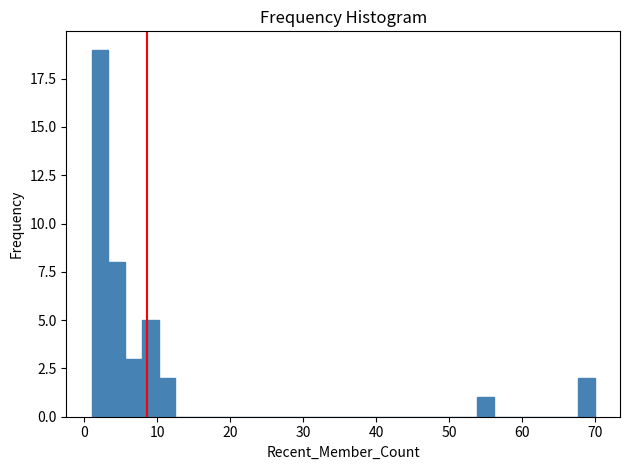

Around what value on the x-axis is the tallest bar? Give the approximate position of its centre, as read against the axis.

2